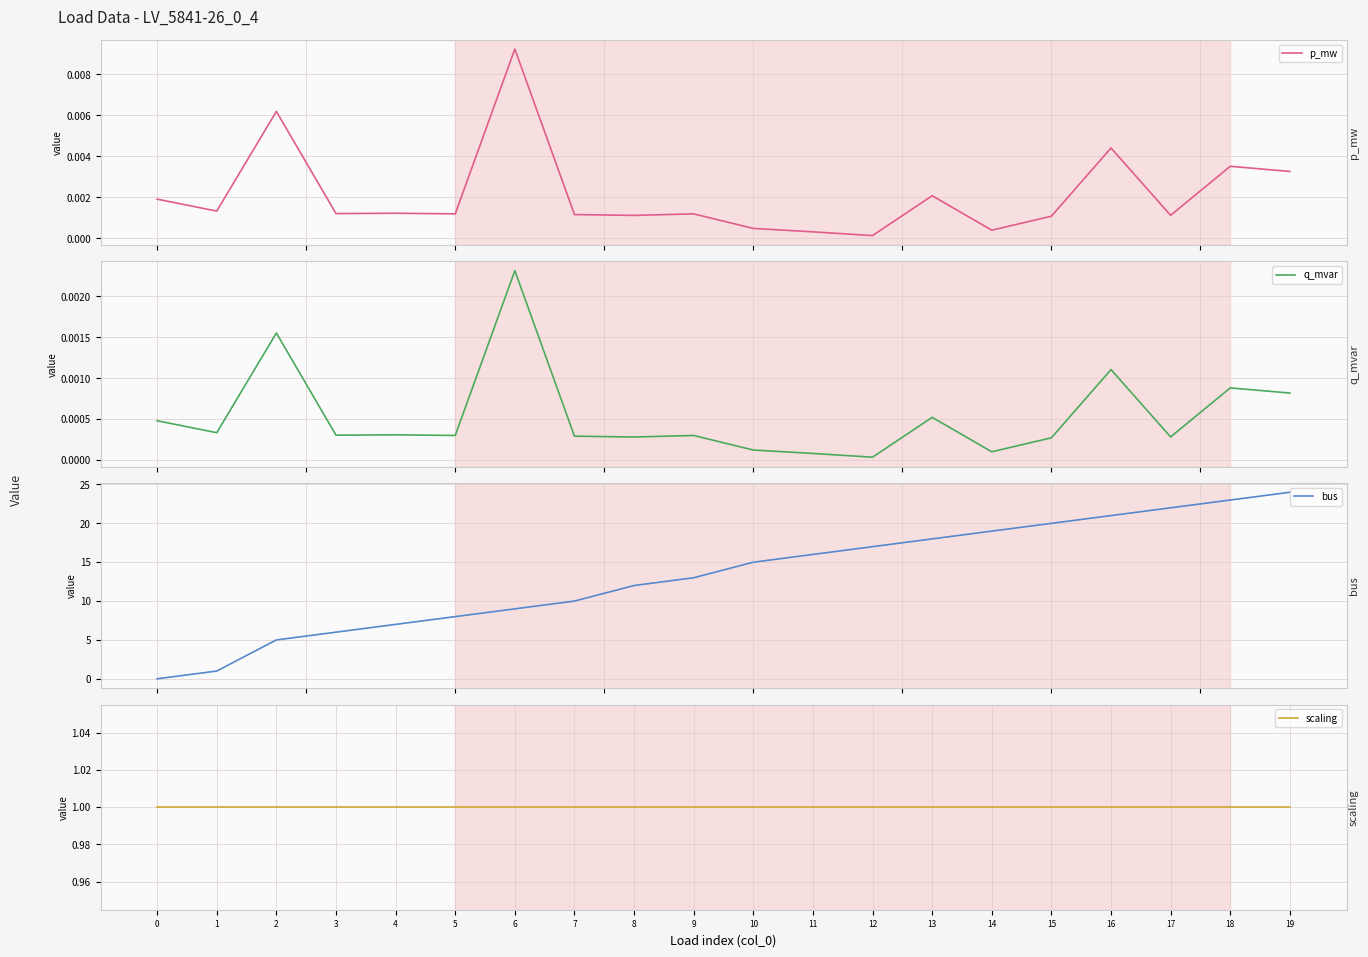

Is this an area chart (filled region under the line)?

No